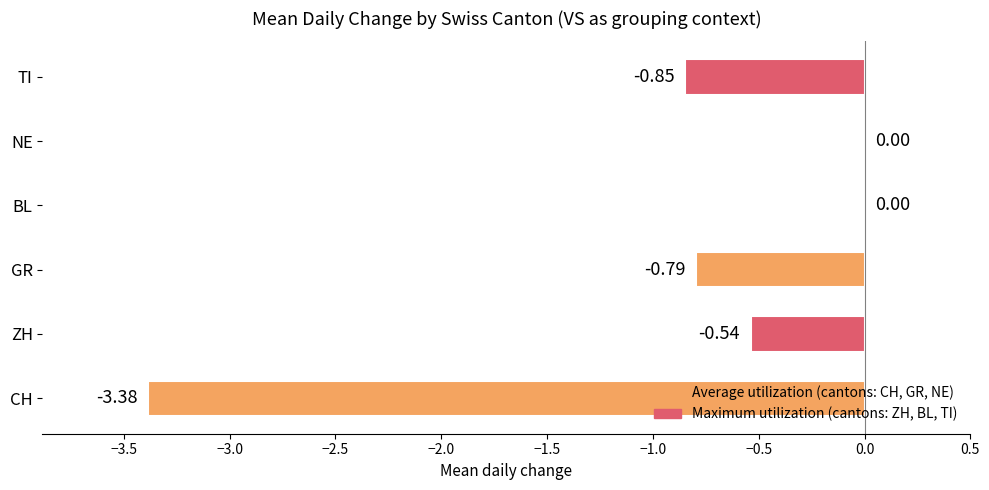

What is the sum of all values?

-5.6